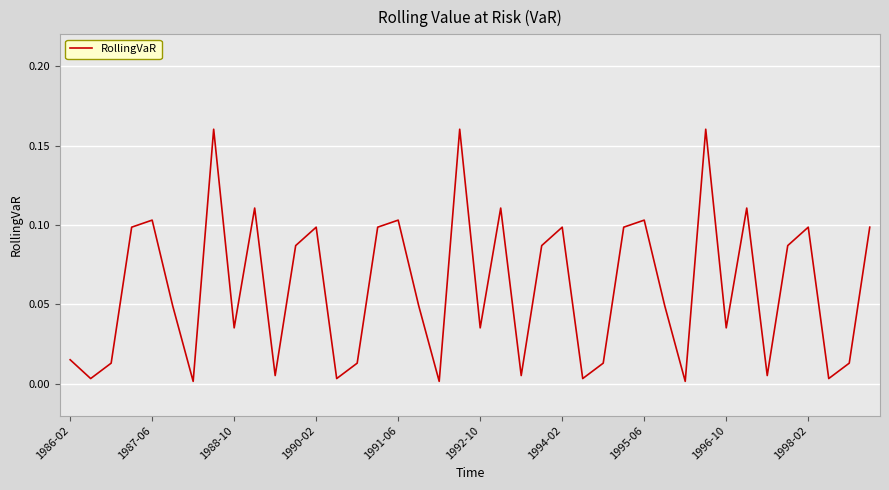

How many lines are shown in the chart?

1